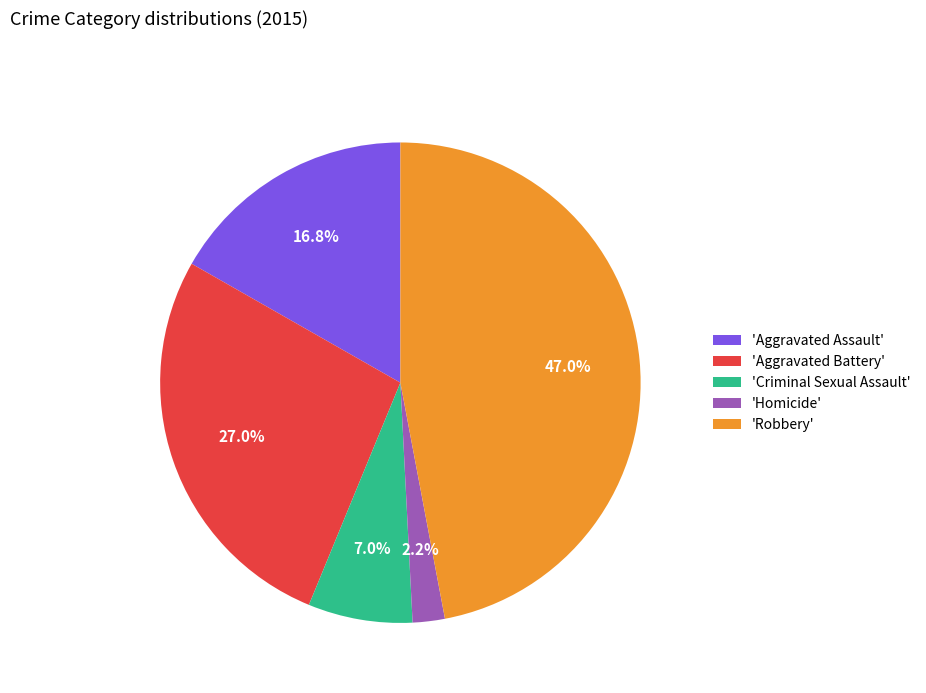

What percentage is NOT represented by 'Aggravated Assault'?

83.2%